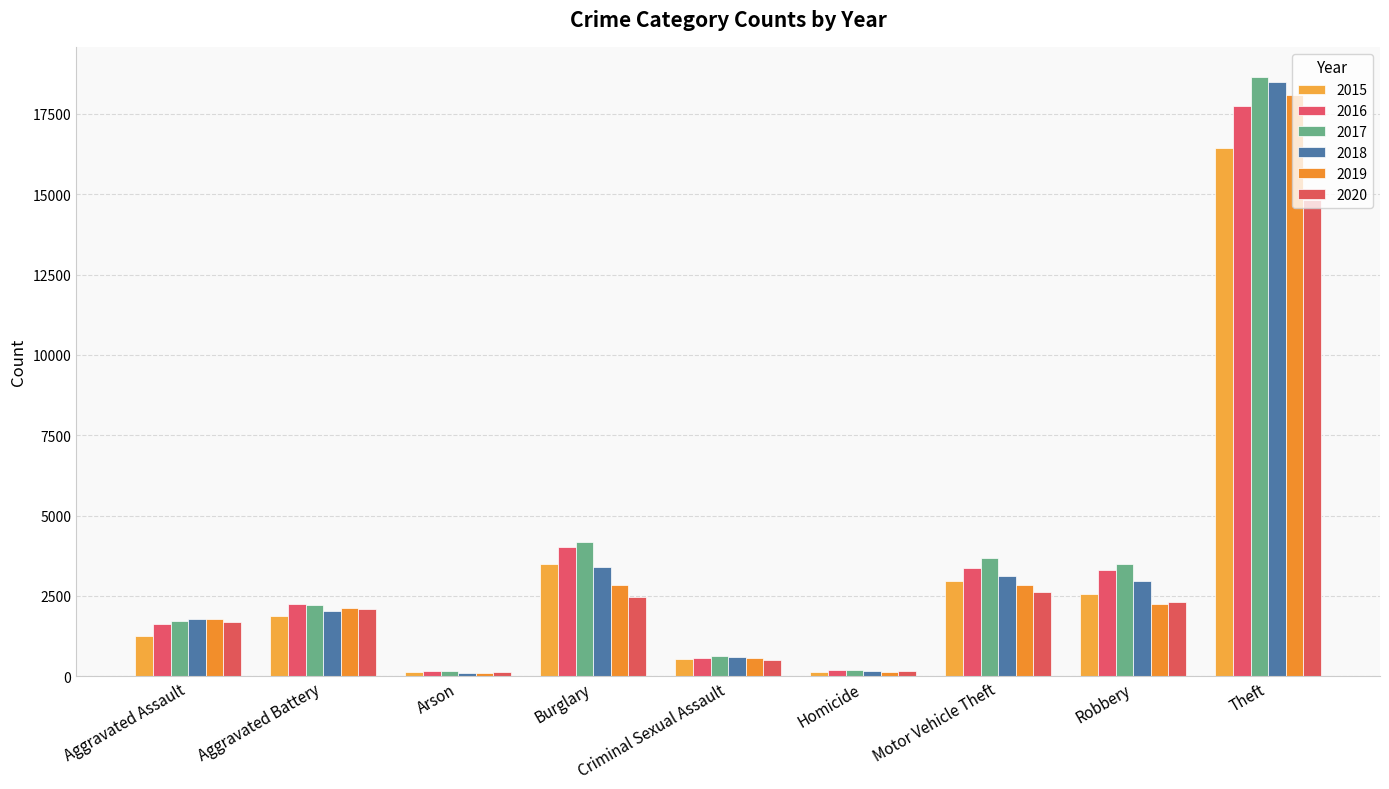

Rank the categories by 2019 value from lowest to highest.

Arson, Homicide, Criminal Sexual Assault, Aggravated Assault, Aggravated Battery, Robbery, Burglary, Motor Vehicle Theft, Theft